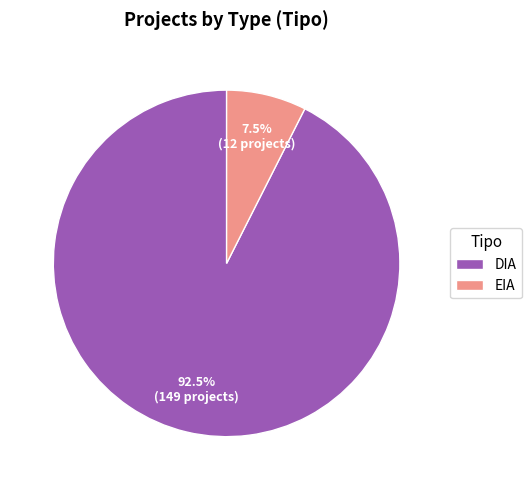

Rank the categories by value from lowest to highest.

EIA, DIA